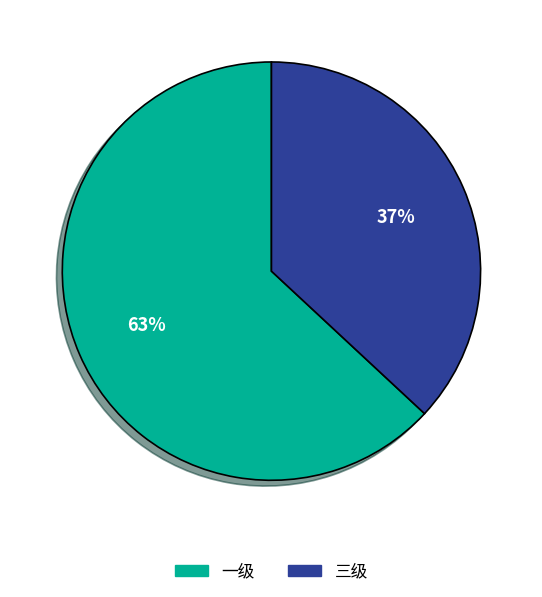

To the nearest percent, what is the combined percentage of 三级 and 一级?

100%